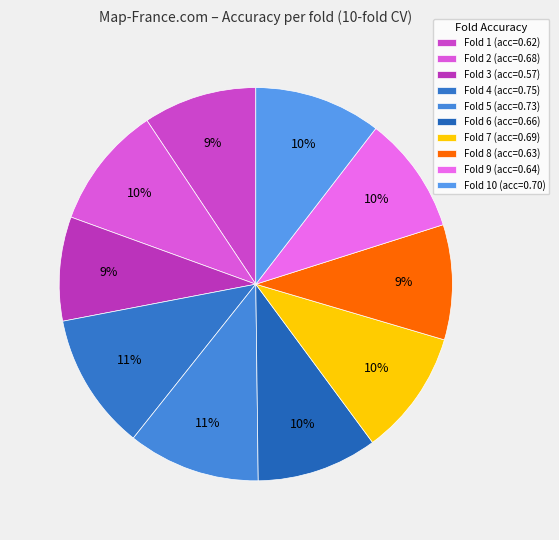

Count the number of slices in the pie.

10